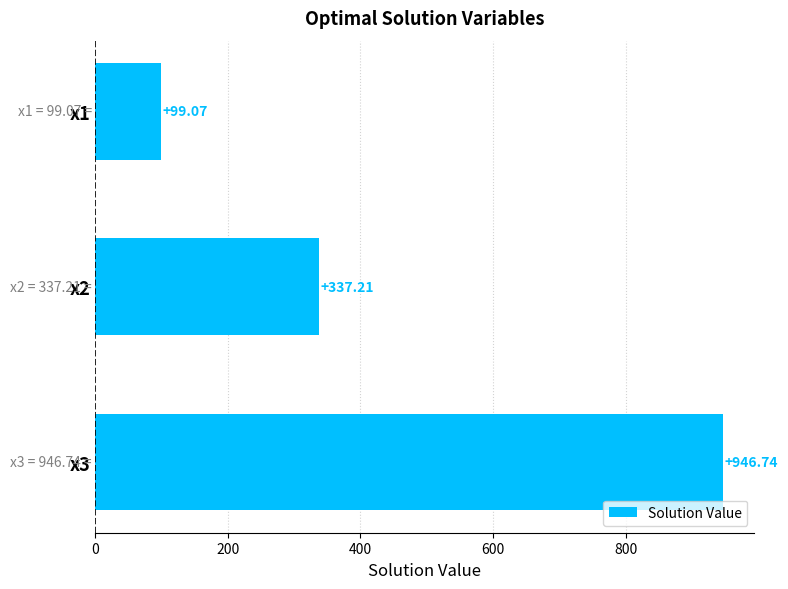

How many data points does each series have?

3